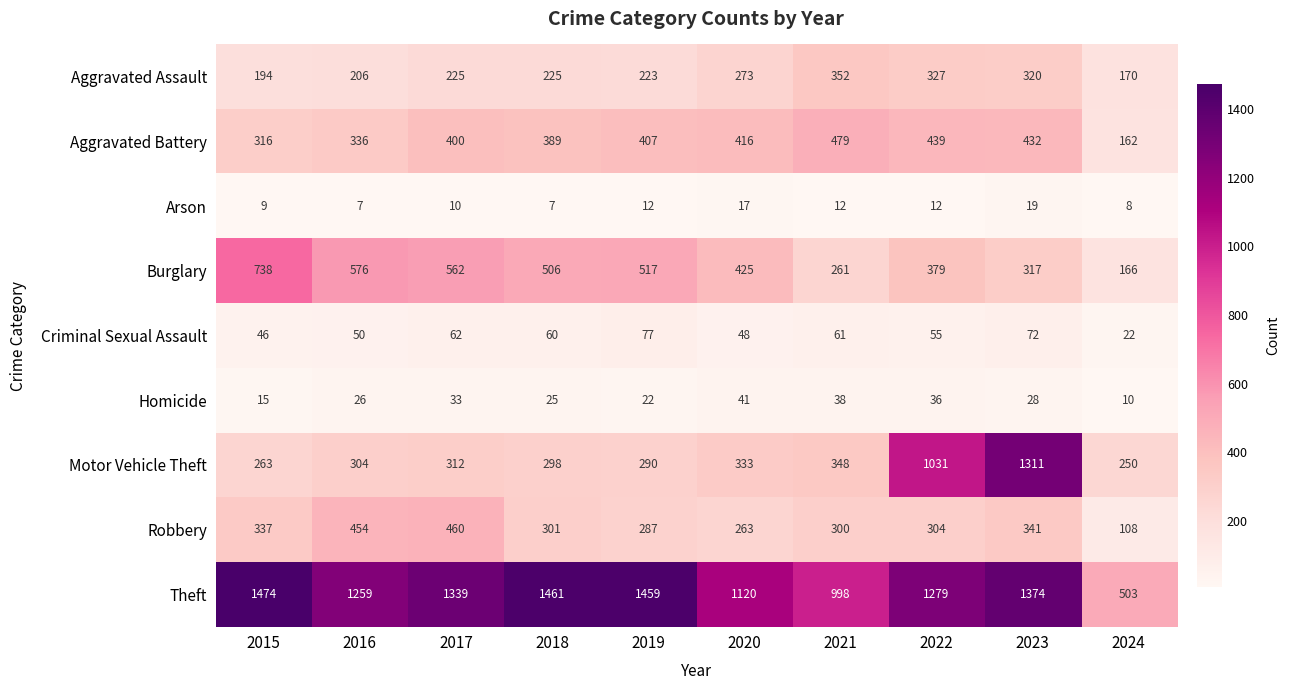

Is it true that Burglary equals 261 at 2021?

True